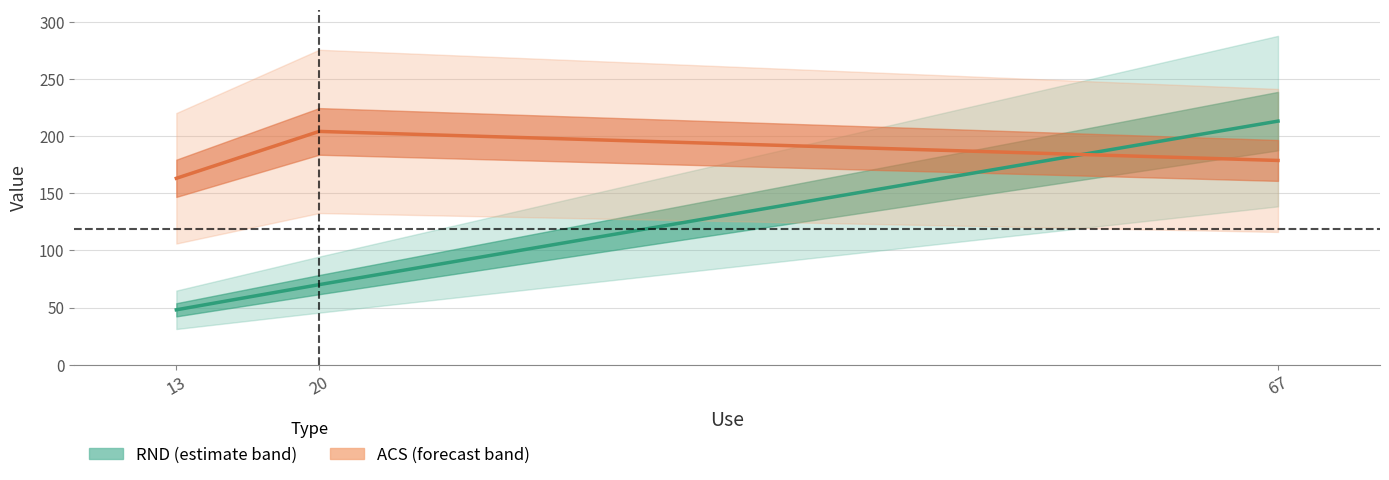

Is the value of RND at 13 greater than the value of ACS at 13?

No